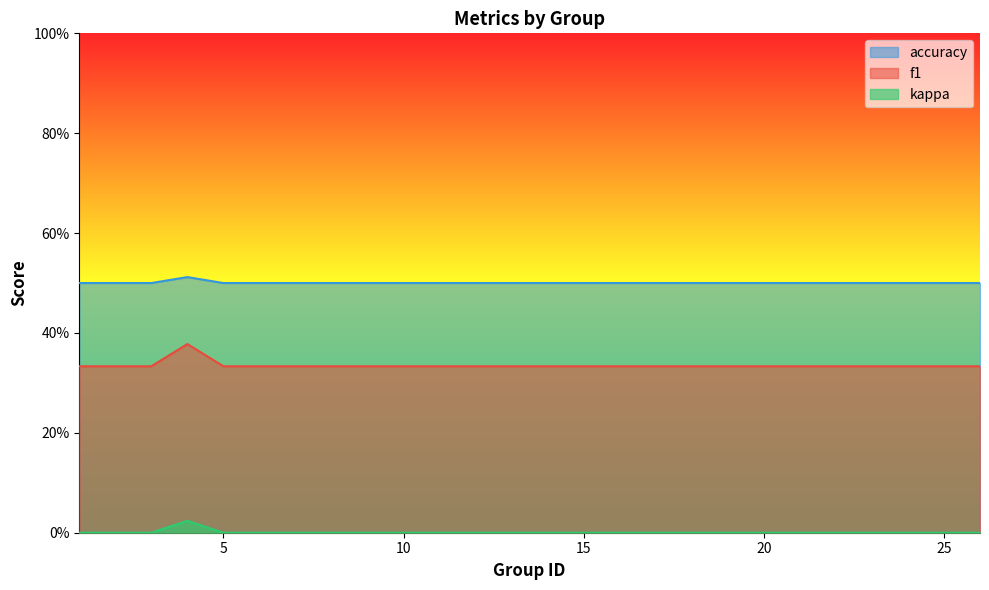

What are all the series names shown in the legend?

accuracy, f1, kappa